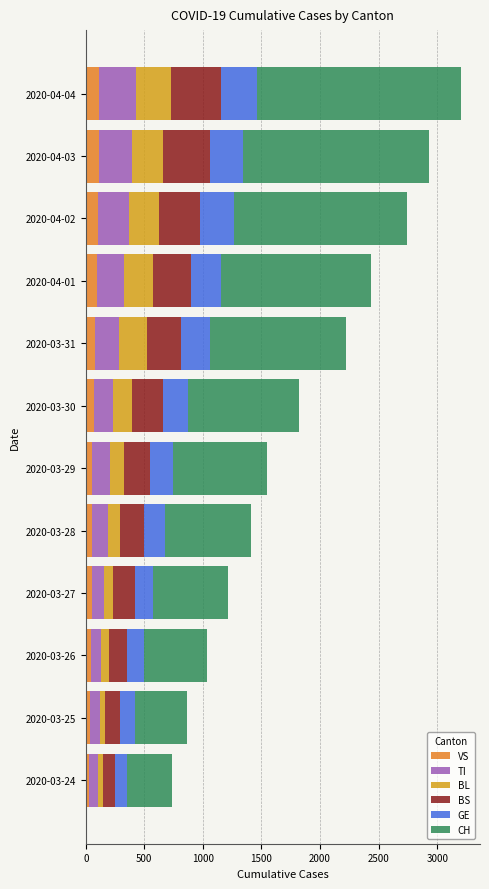

What is the maximum value for VS?

112